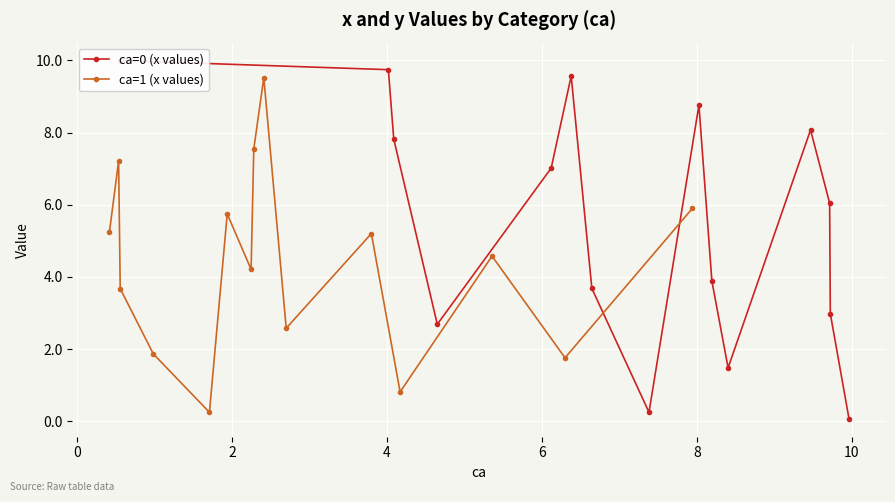

Reading left to right, list all the values displayed in this chart.

ca=0 (x values): 10.0	9.7	7.8	2.7	7.0	9.6	3.7	0.2	8.8	3.9	1.5	8.1	6.0	3.0	0.1
ca=1 (x values): 5.2	7.2	3.7	1.9	0.2	5.7	4.2	7.5	9.5	2.6	5.2	0.8	4.6	1.8	5.9